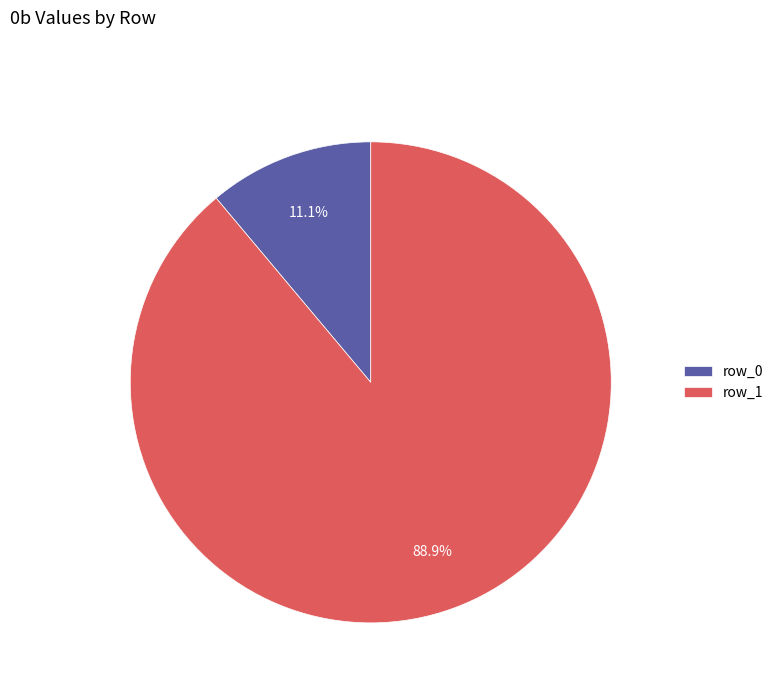

Count the number of slices in the pie.

2